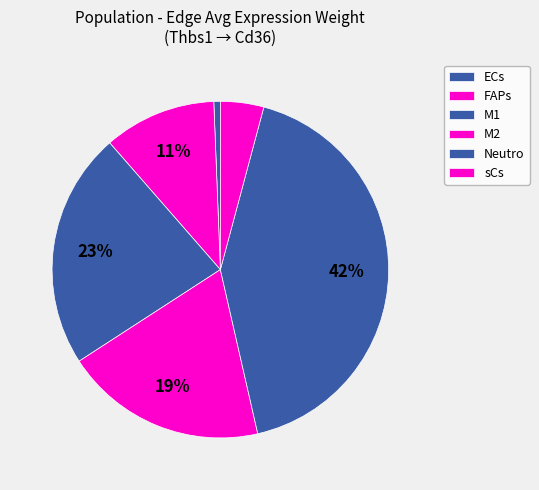

True or false: ECs accounts for 13% of the total.

False